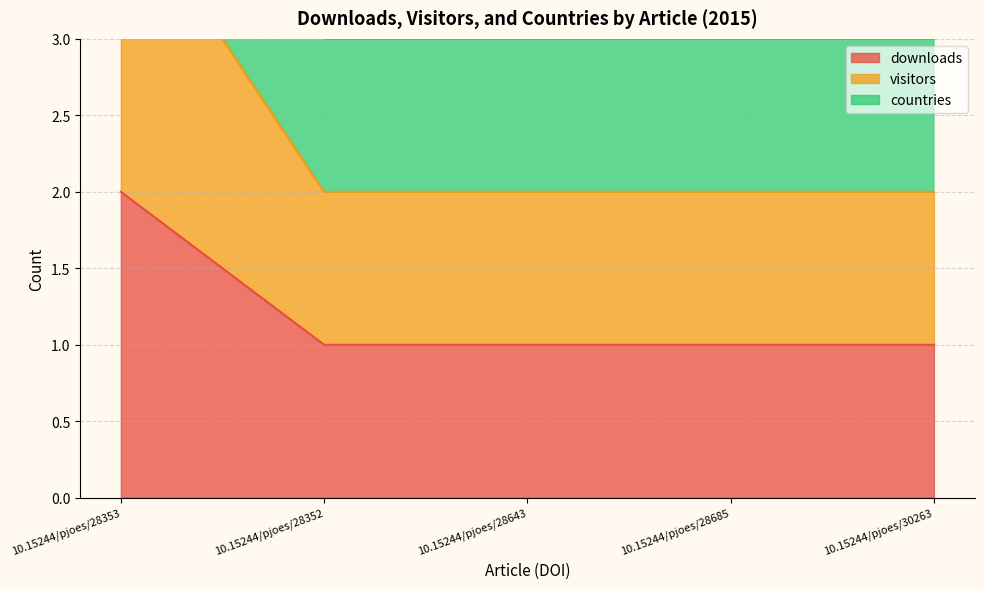

True or false: downloads and countries cross at least once.

False